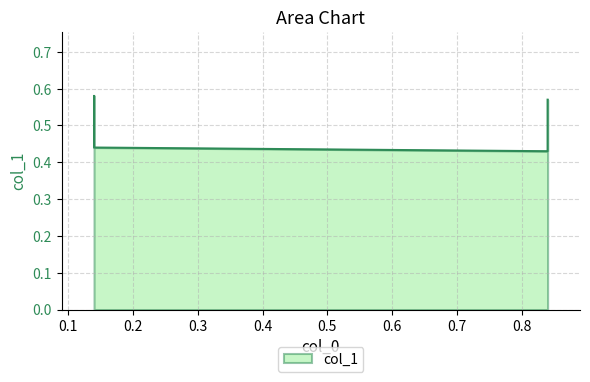

True or false: the data has more than 2 interior local peaks.

False